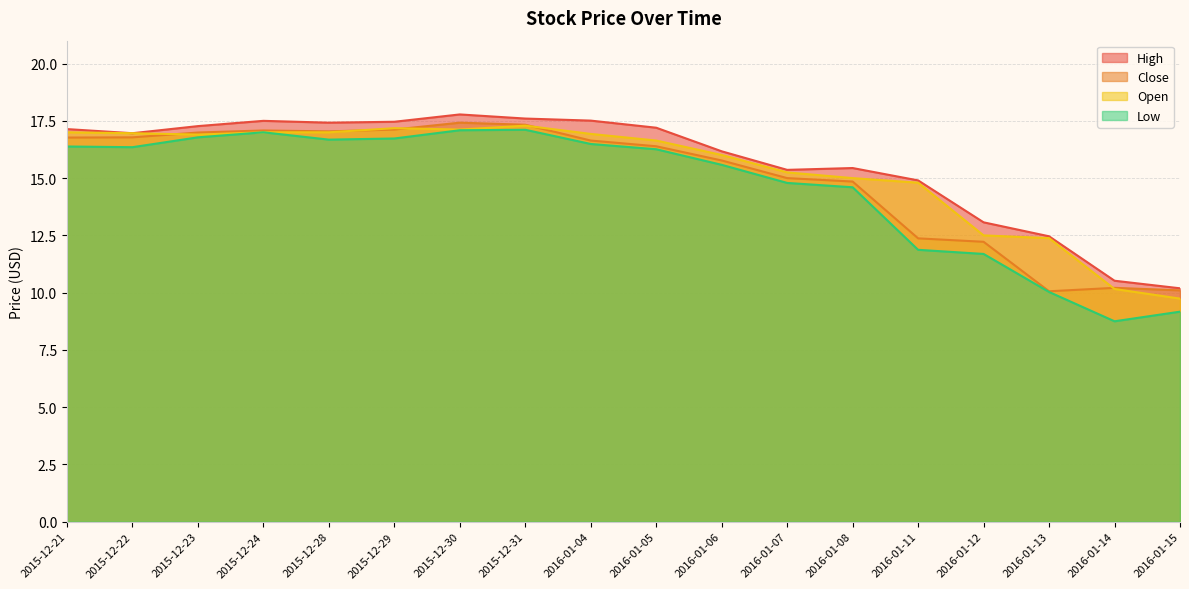

True or false: Low and High cross at least once.

False